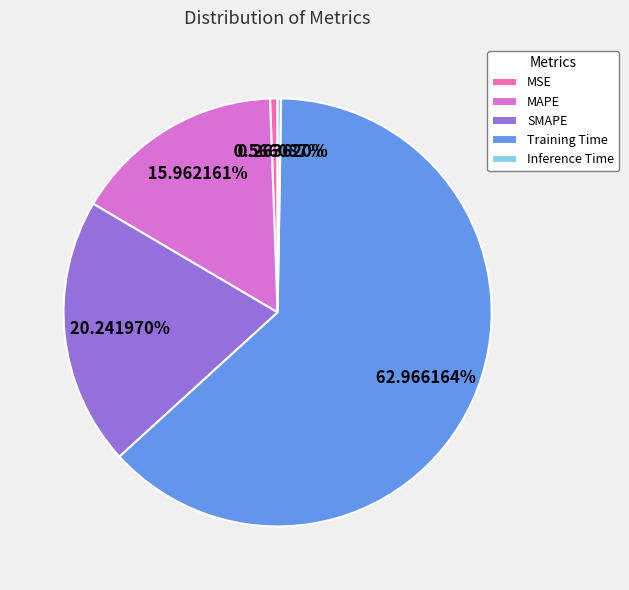

Is the sum of Training Time and SMAPE greater than half?

Yes